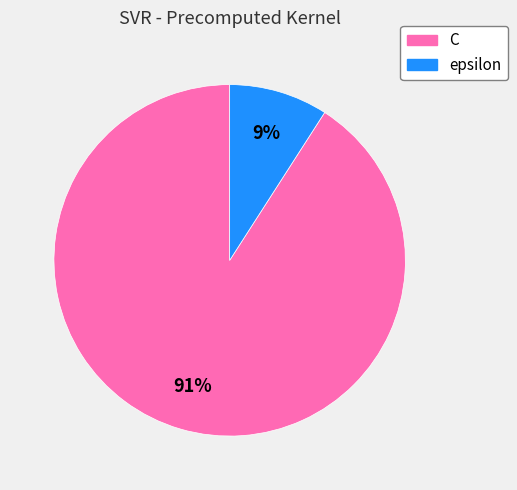

Is the sum of C and epsilon greater than half?

Yes